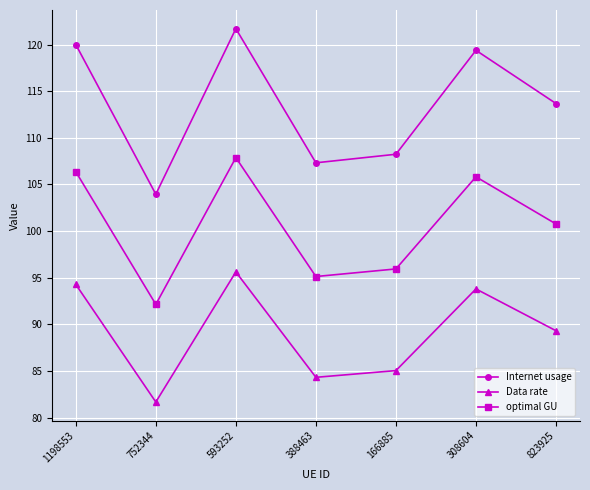

Reading left to right, transcribe all the data shown in this chart.

Internet usage: 120.0	103.9	121.7	107.3	108.2	119.4	113.7
Data rate: 94.3	81.7	95.6	84.3	85.0	93.8	89.3
optimal GU: 106.4	92.1	107.9	95.1	95.9	105.8	100.8